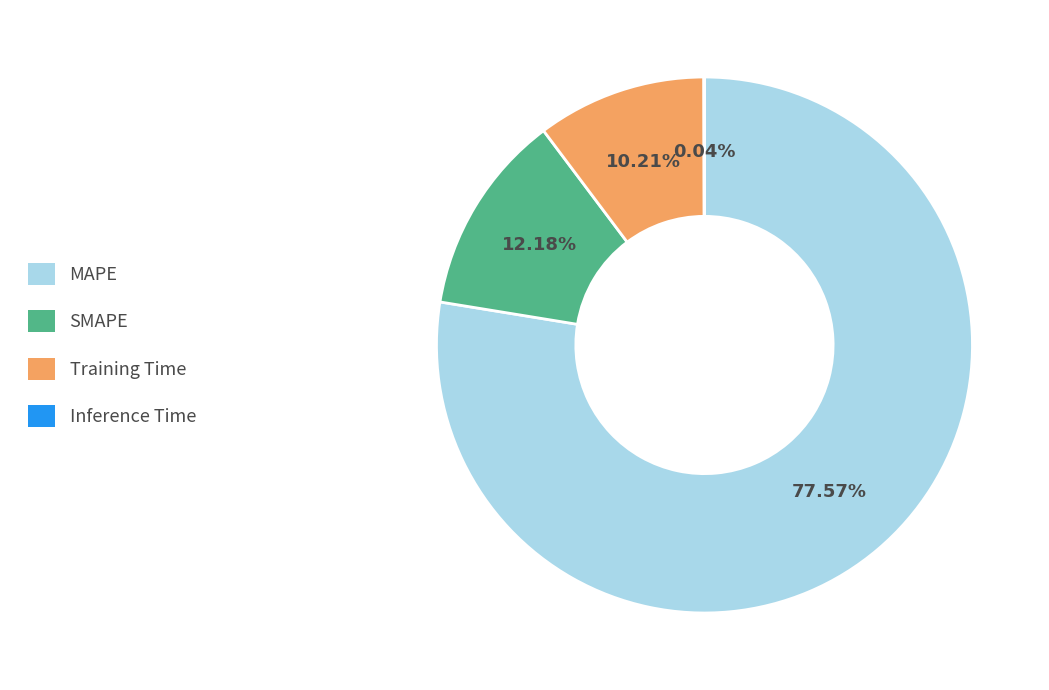

Combined, do Training Time and MAPE account for over 50%?

Yes